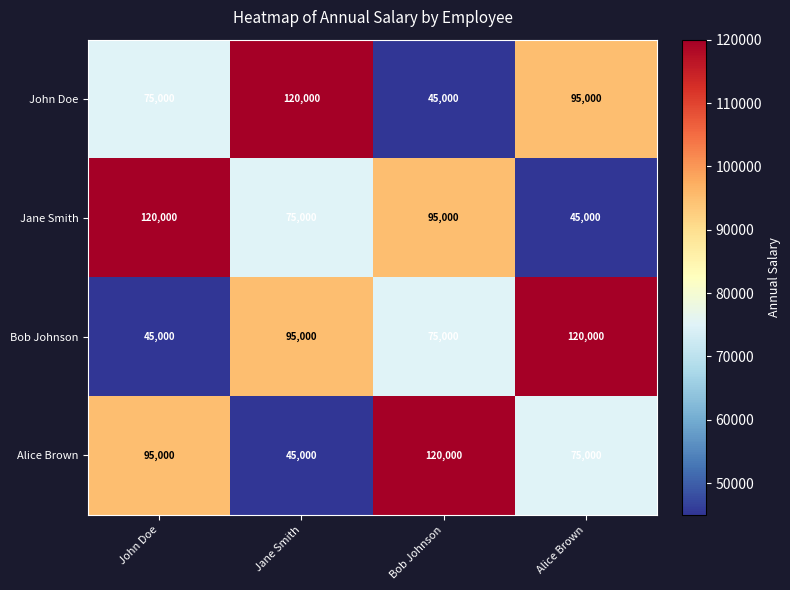

What is the approximate value of Alice Brown at Alice Brown, to the nearest 10?

75000